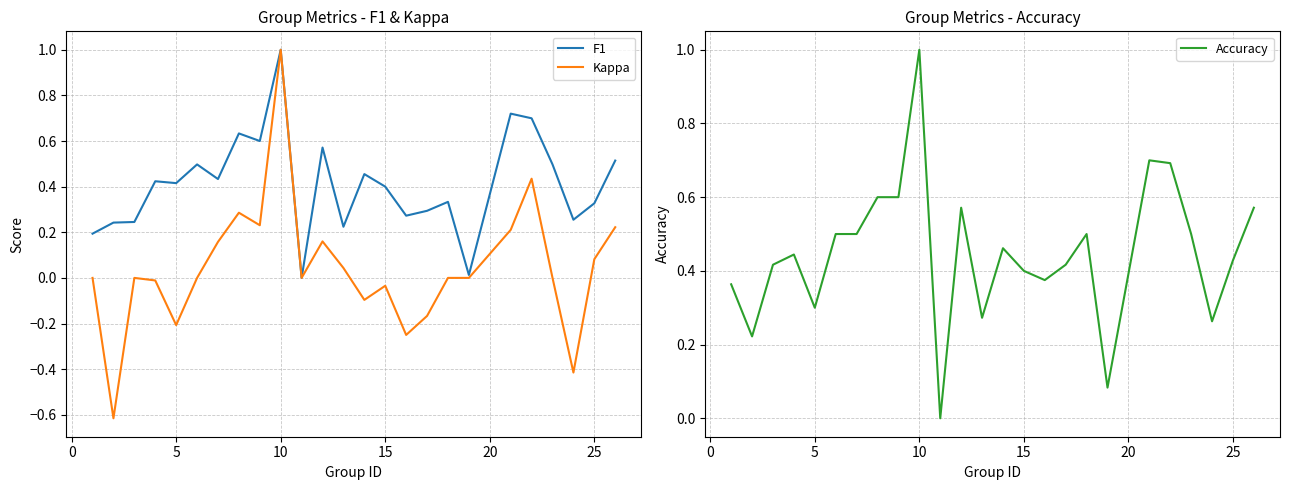

Count the number of data series in this chart.

3